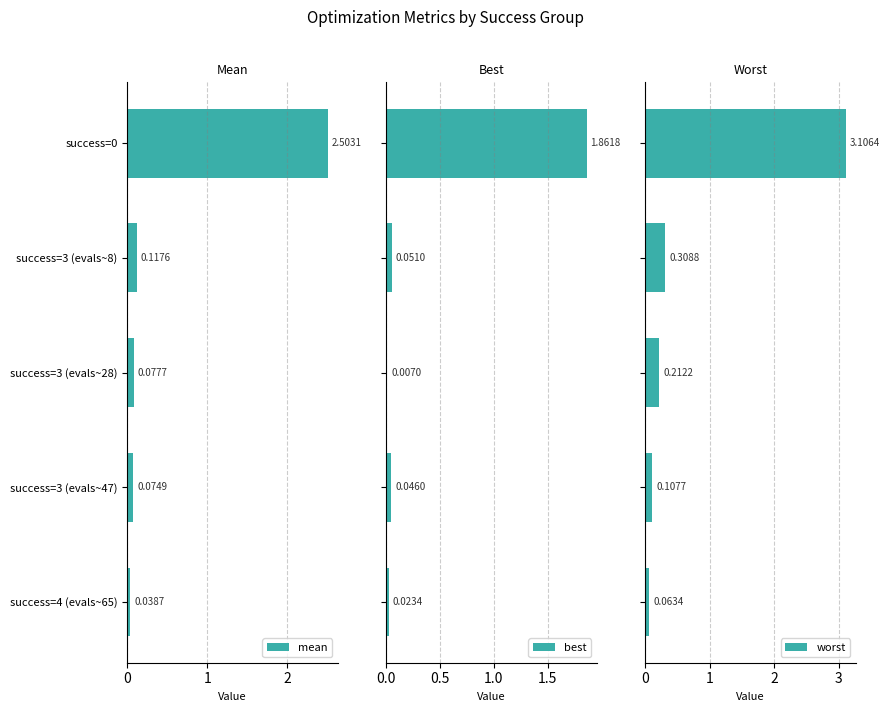

Rank the series by their average value, from lowest to highest.

best, mean, worst